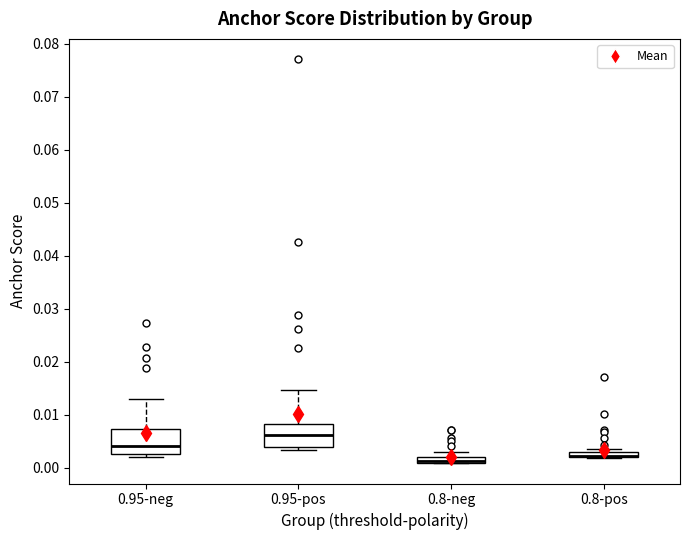

Where does the median line of the box for 0.95-neg sit on the y-axis? The values are not printed on the chart, so give them approximately, as read against the axis.

0.004